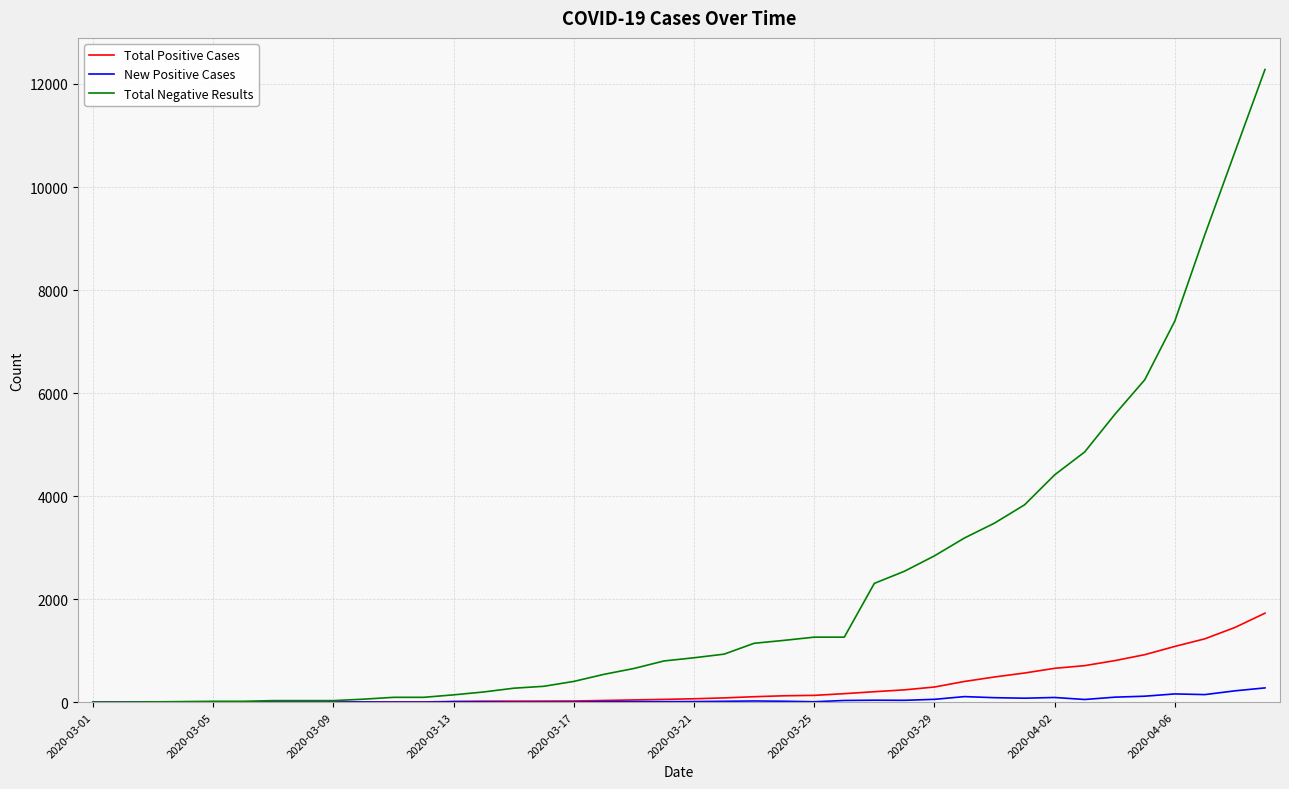

In New Positive Cases, how many points are higher than both neighbors (excluding endpoints)?

10